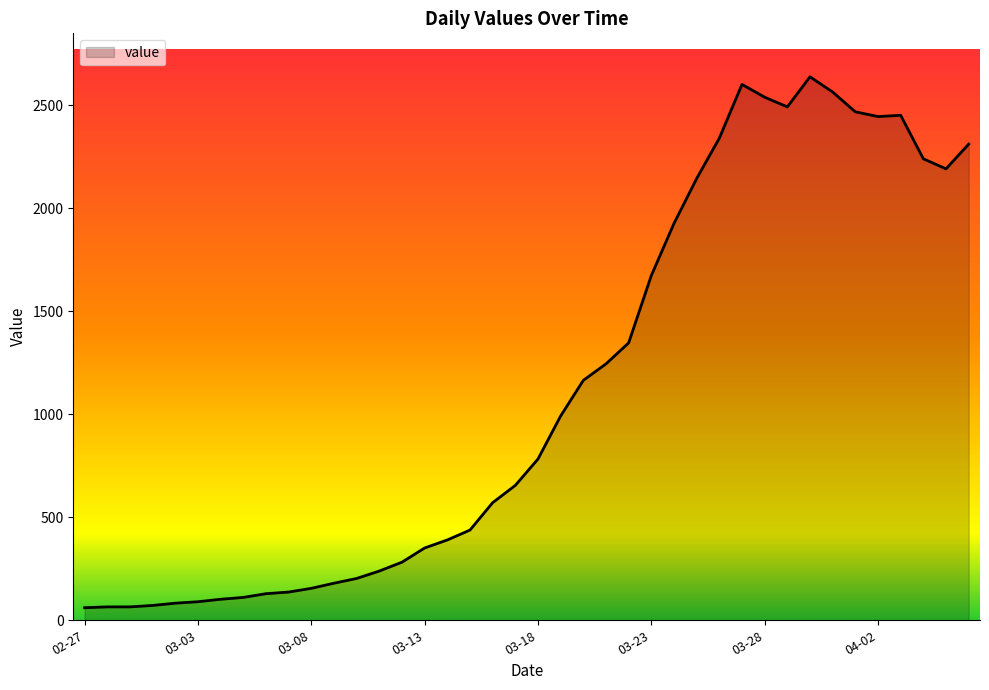

What is the greatest value displayed?

2639